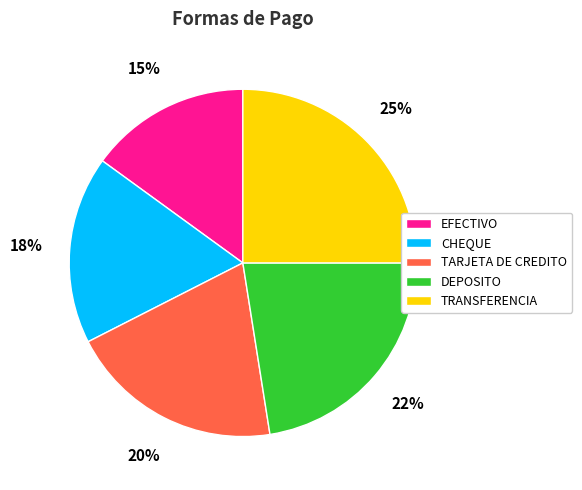

What percentage is the TRANSFERENCIA slice, to the nearest percent?

25%